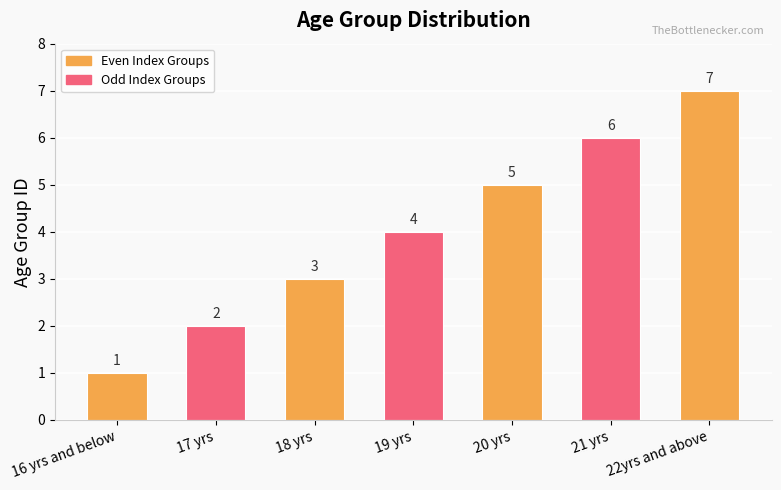

List the labels in order of value, smallest first.

16 yrs and below, 17 yrs, 18 yrs, 19 yrs, 20 yrs, 21 yrs, 22yrs and above